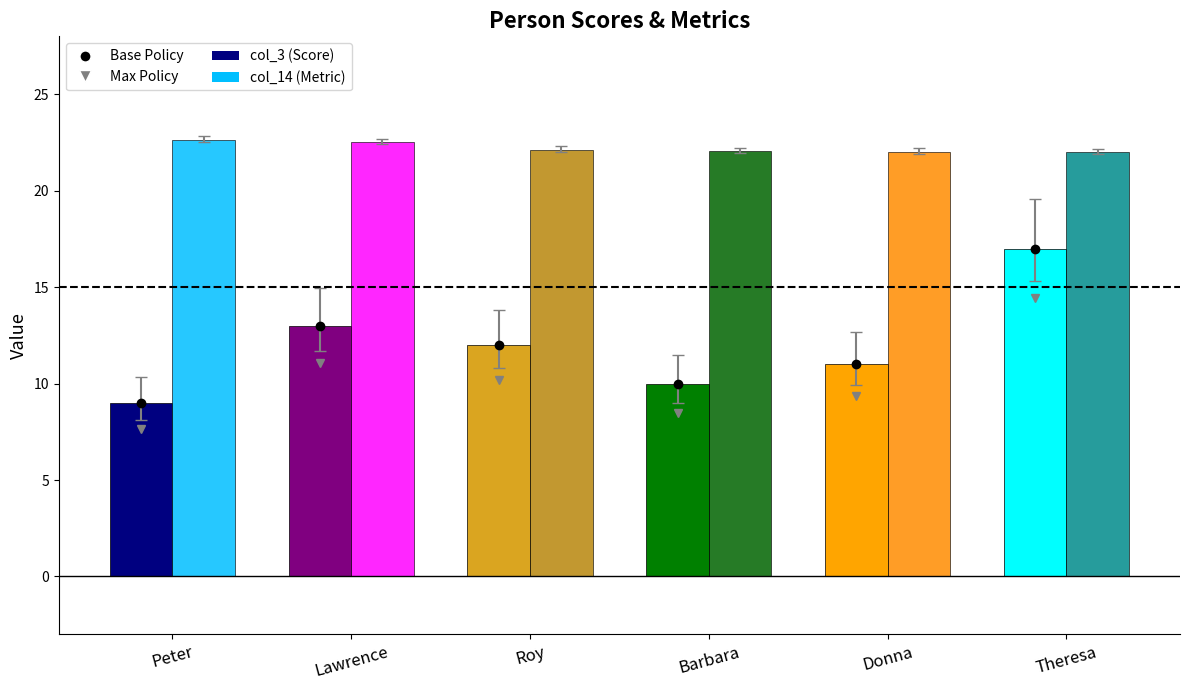

Where is col_14 (Metric) nearest to the value 22?

Theresa